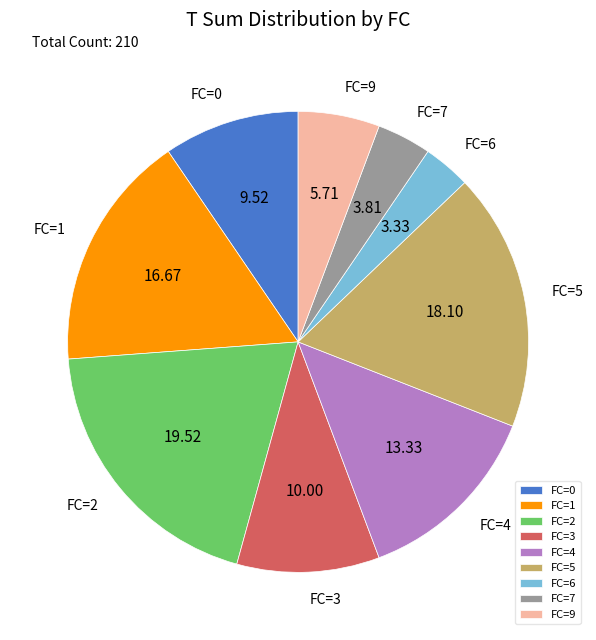

Does FC=2 account for over 50% of the chart?

No